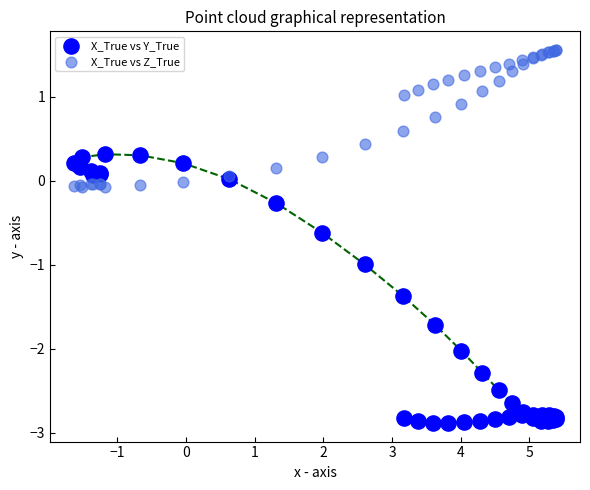

Which series has the largest Y range (max minus min)?

X_True vs Y_True